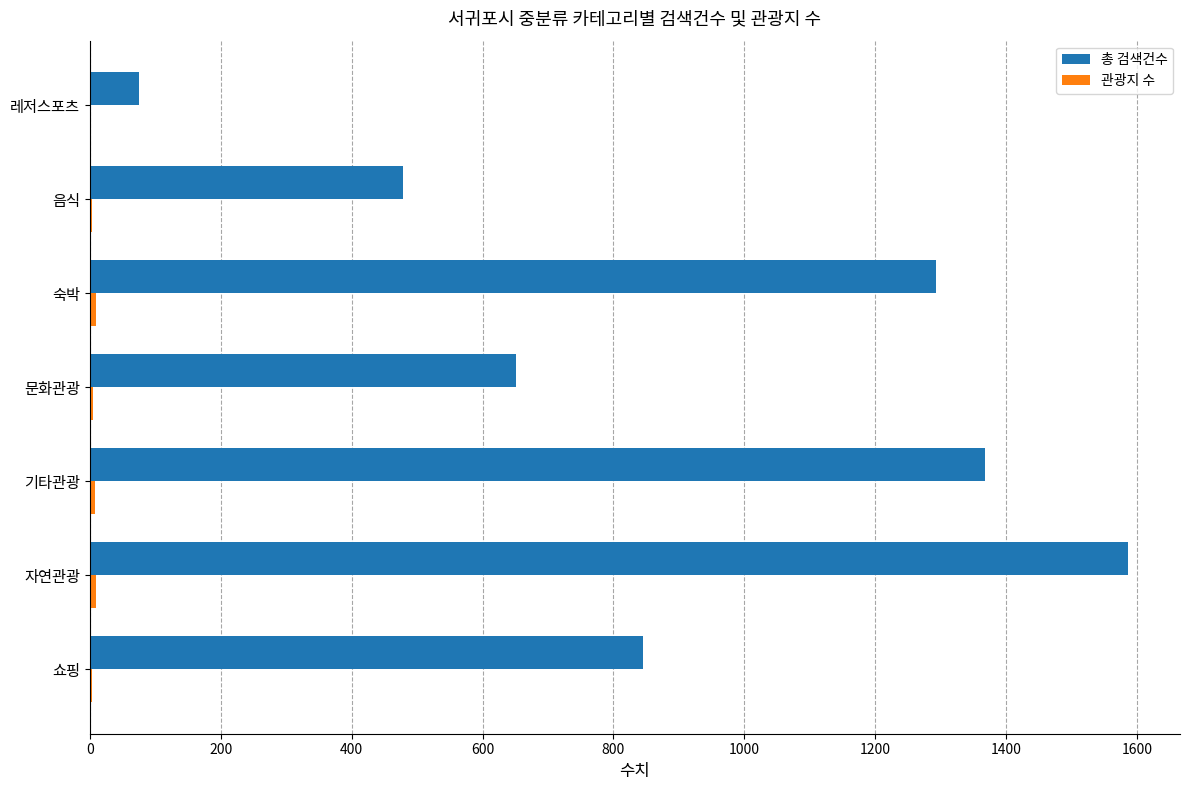

Which category has the highest value across all series?

자연관광